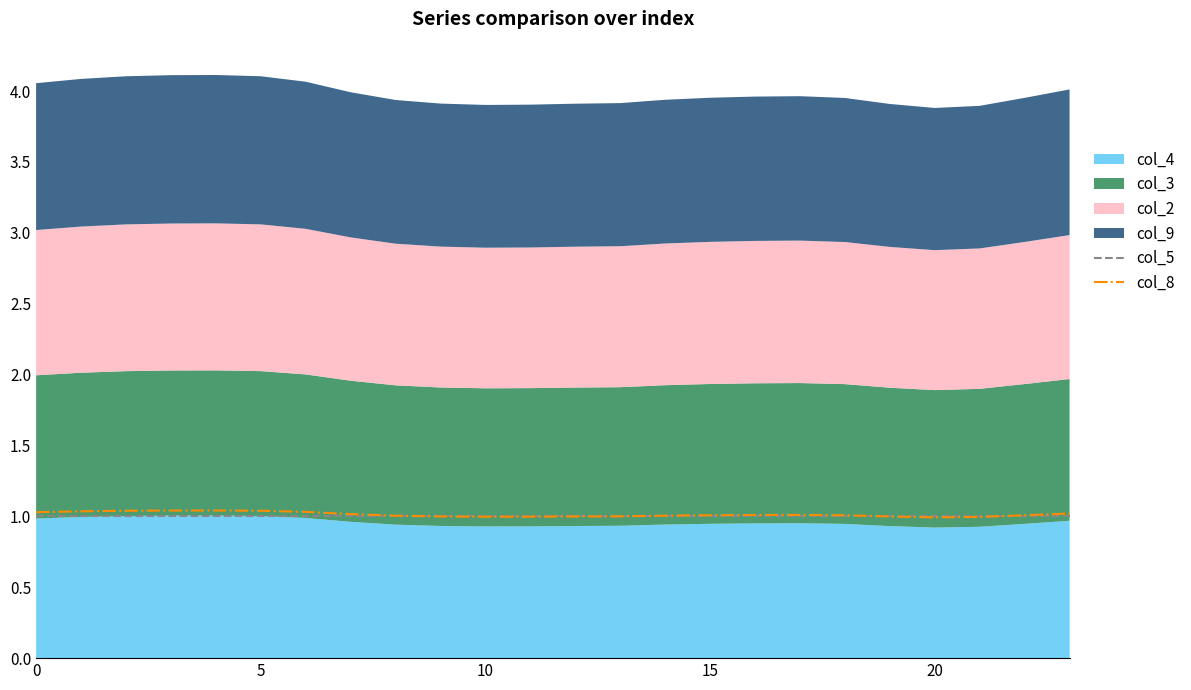

What is the lowest value of the col_8 series?

1.0